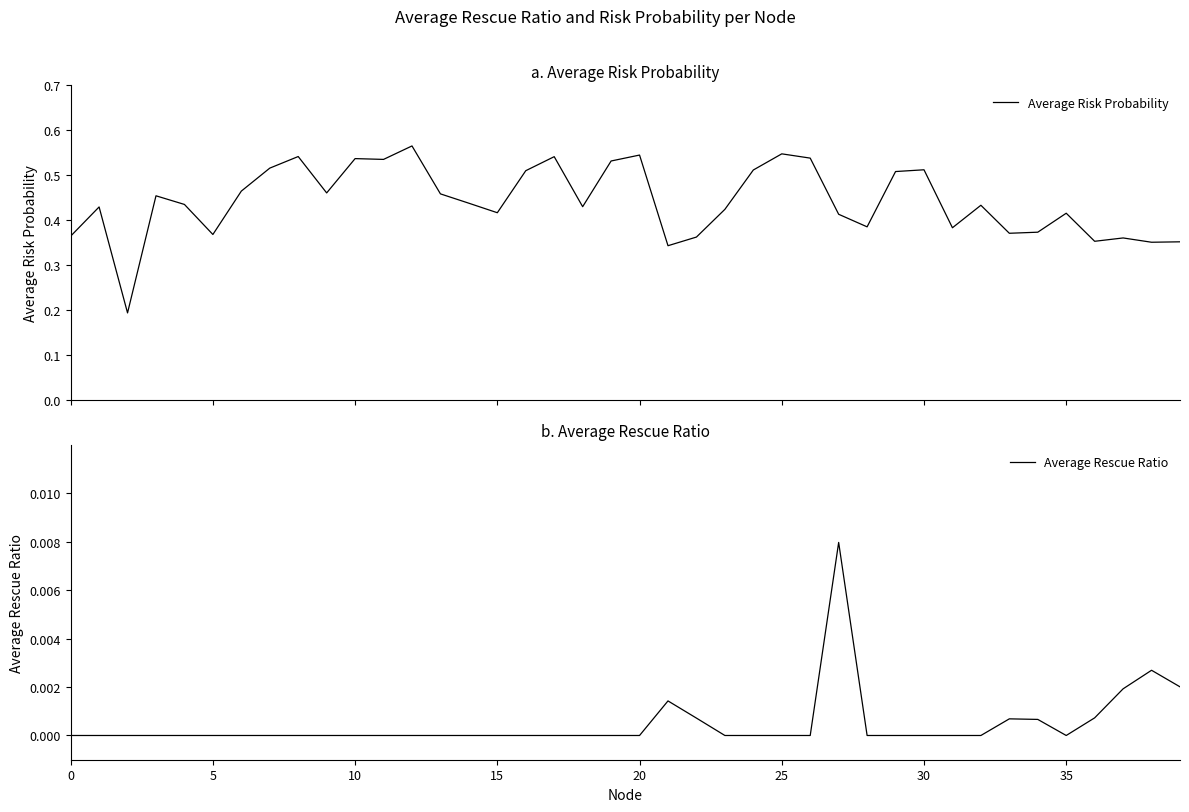

Between 18 and 36, which series saw the biggest shift?

Average Risk Probability